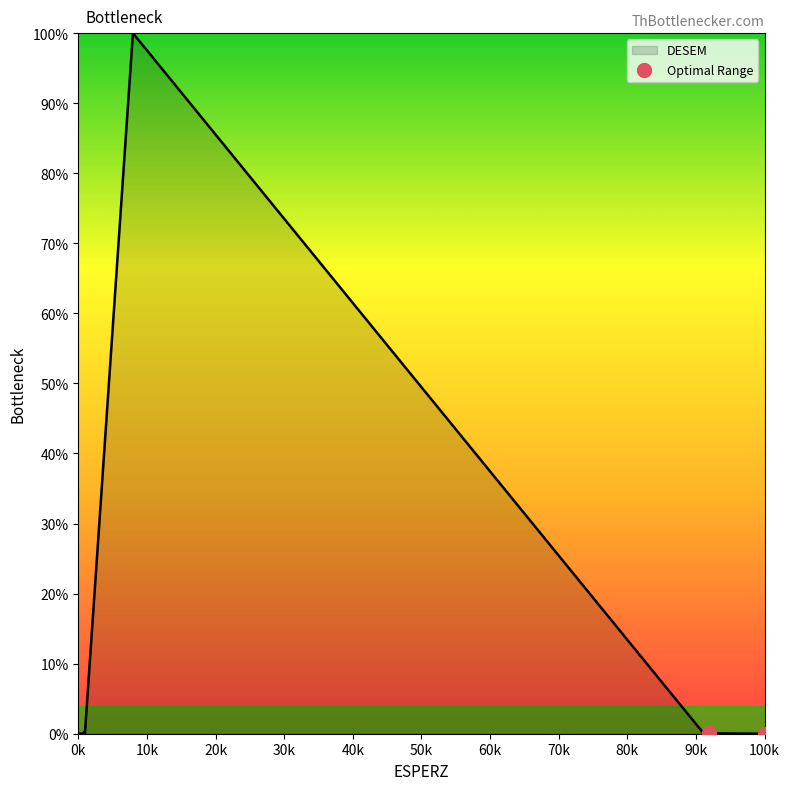

What is the maximum value shown in the chart?

100.0